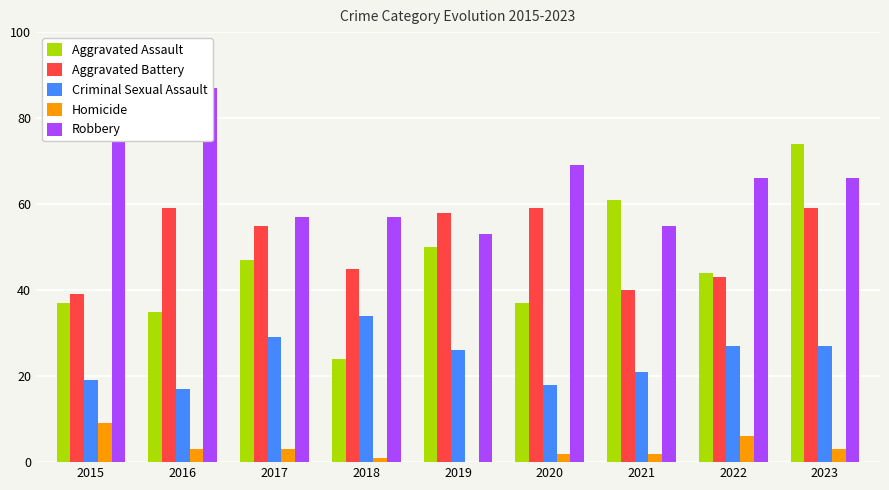

Reading left to right, what are all the values shown in this chart?

Aggravated Assault: 2015=37	2016=35	2017=47	2018=24	2019=50	2020=37	2021=61	2022=44	2023=74
Aggravated Battery: 2015=39	2016=59	2017=55	2018=45	2019=58	2020=59	2021=40	2022=43	2023=59
Criminal Sexual Assault: 2015=19	2016=17	2017=29	2018=34	2019=26	2020=18	2021=21	2022=27	2023=27
Homicide: 2015=9	2016=3	2017=3	2018=1	2019=0	2020=2	2021=2	2022=6	2023=3
Robbery: 2015=80	2016=87	2017=57	2018=57	2019=53	2020=69	2021=55	2022=66	2023=66